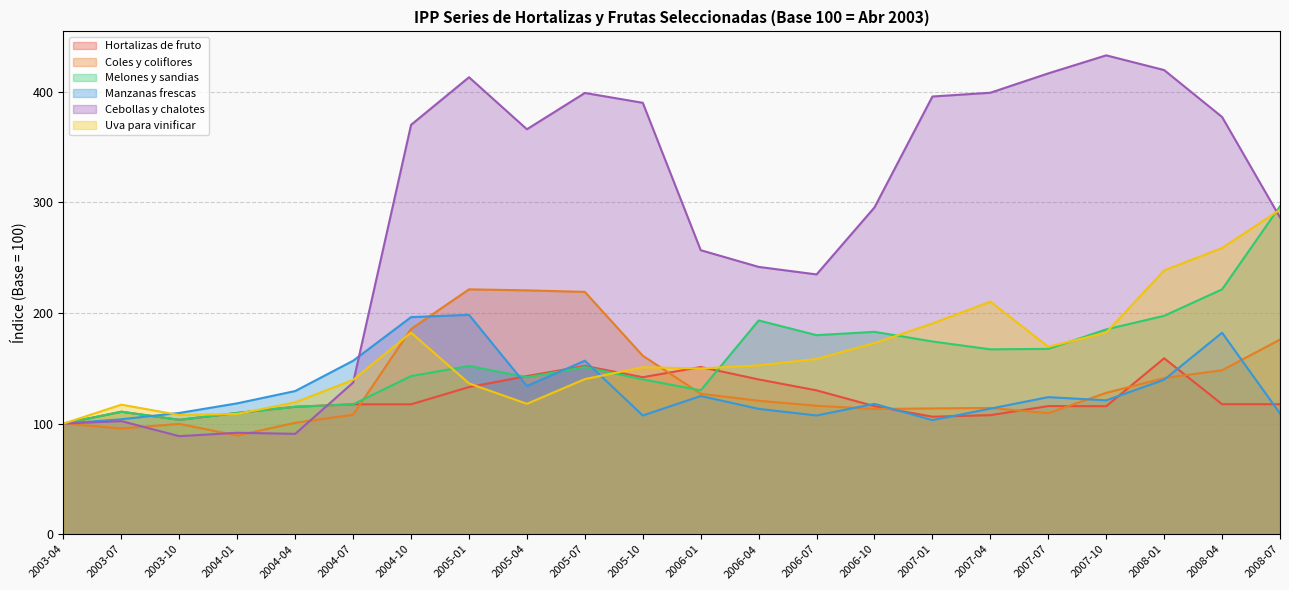

What is the difference between the Cebollas y chalotes values at 2007-01 and 2003-10?

307.0